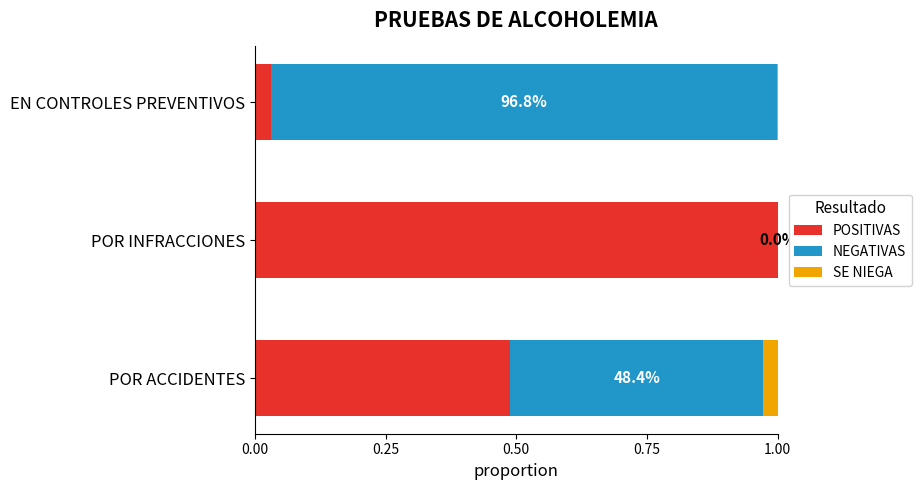

How many categories are shown in the chart?

3